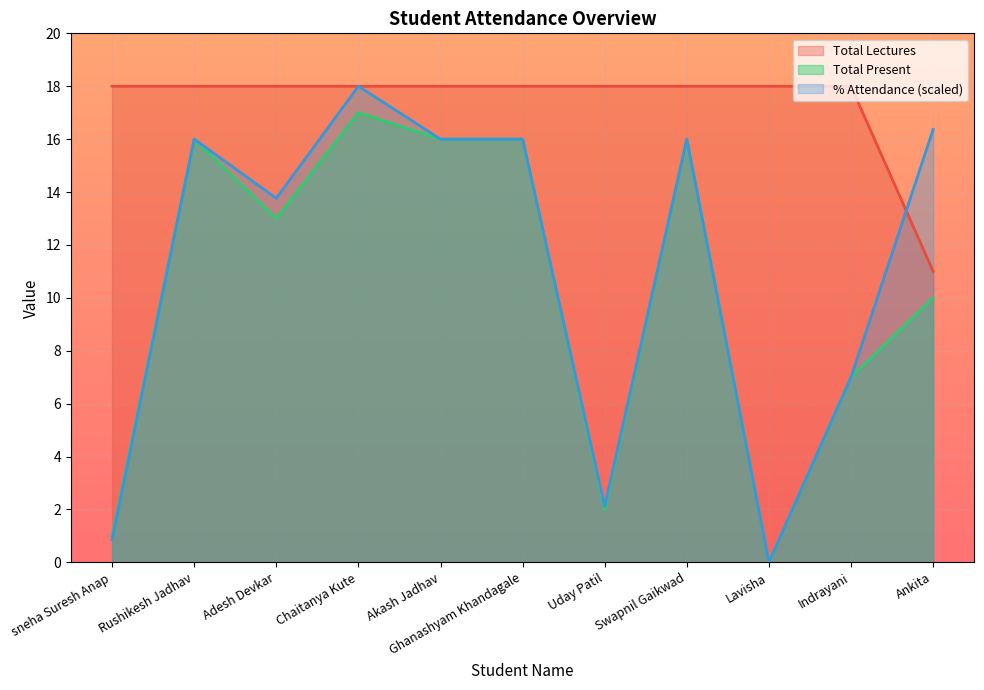

How many times do Total Lectures and % Attendance cross each other?

1